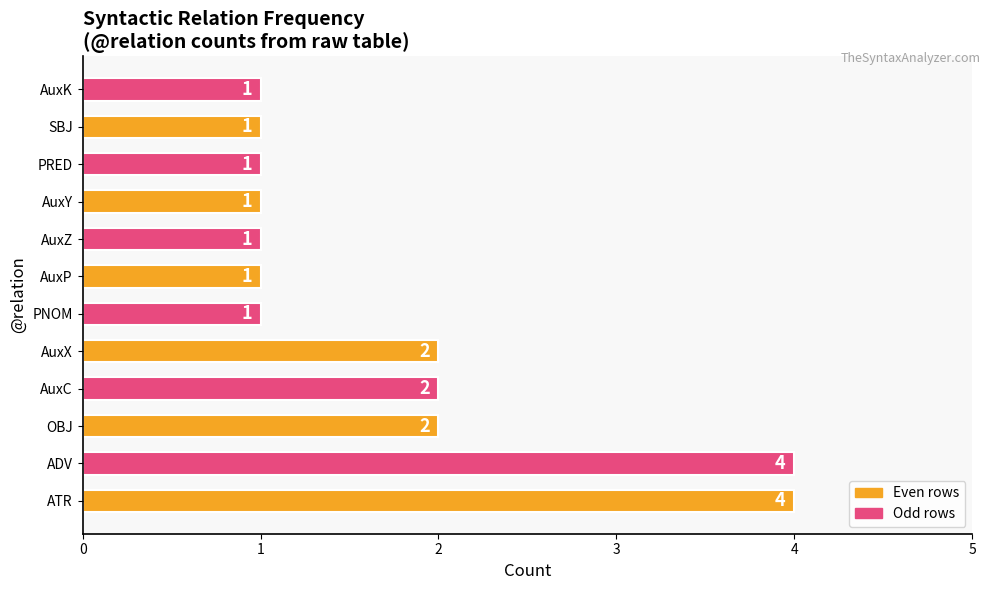

Between AuxC and AuxK, which is larger?

AuxC